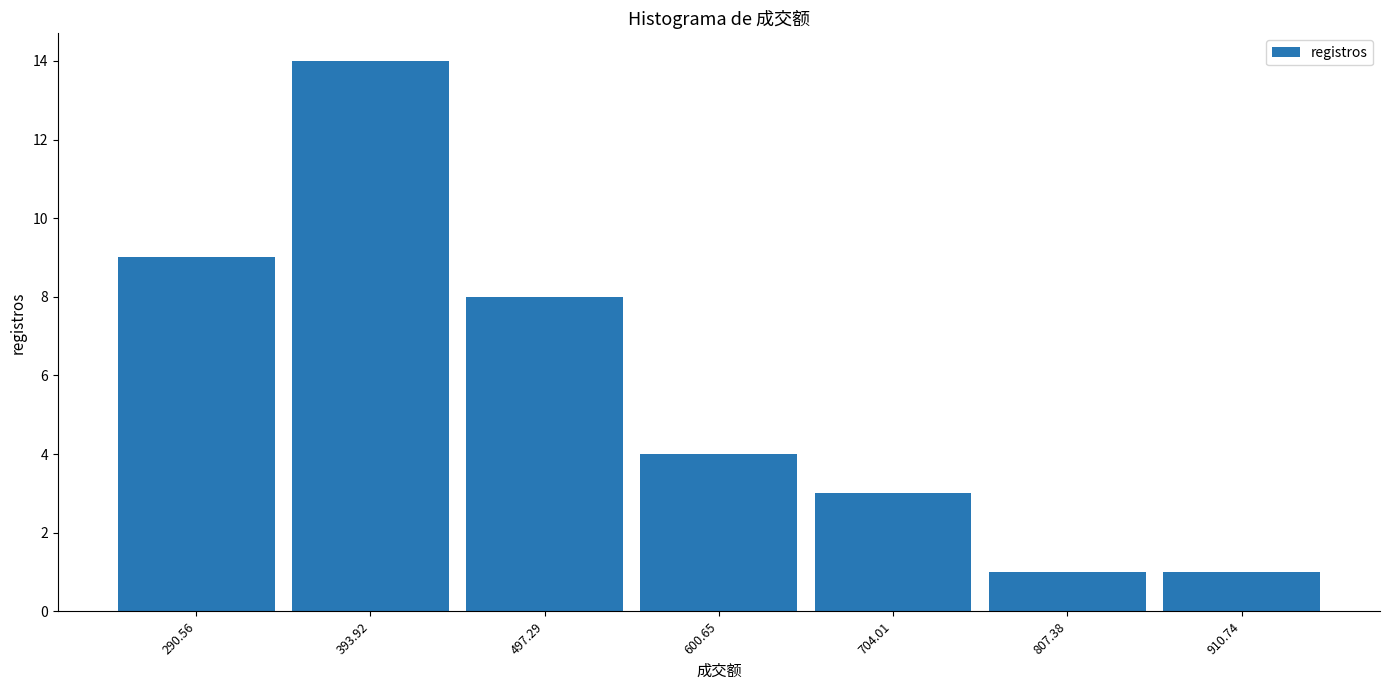

Reading left to right, list all the values displayed in this chart.

9	14	8	4	3	1	1